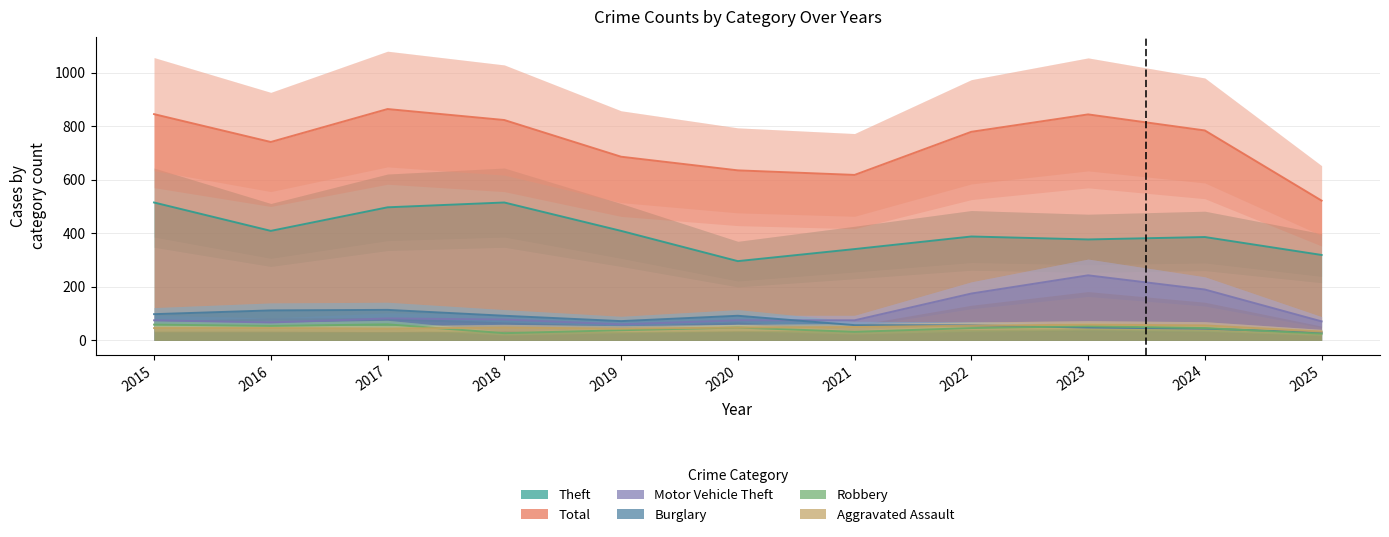

Which has a higher value, 2023 or 2018?

2023